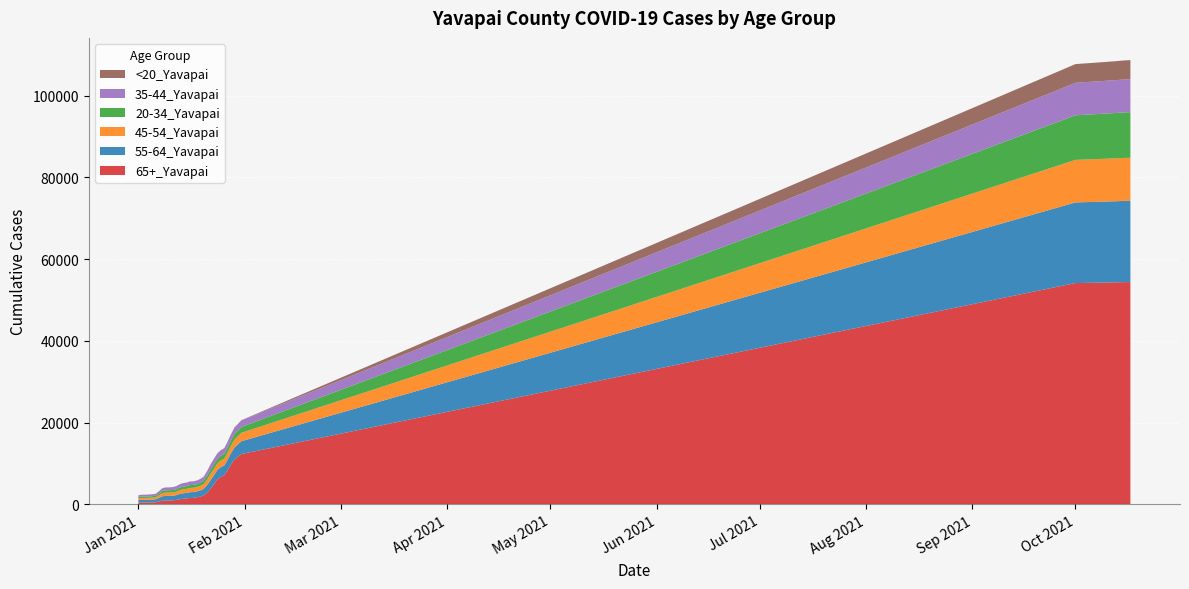

Reading left to right, what are all the values shown in this chart?

65+_Yavapai: 427	437	439	445	467	503	701	905	949	952	979	1069	1255	1368	1416	1561	1577	1726	1879	2155	2842	3776	4913	6104	6749	7105	8358	9744	10975	11609	12308	54140	54264	54293	54304	54316	54340	54360	54368	54374
55-64_Yavapai: 642	674	675	687	706	730	867	1077	1118	1118	1134	1181	1274	1346	1366	1413	1418	1438	1515	1609	1849	2102	2208	2285	2361	2407	2593	2794	2968	3054	3140	19730	19808	19823	19830	19840	19857	19869	19875	19879
45-54_Yavapai: 439	463	463	472	487	499	641	768	805	806	815	844	931	986	998	1042	1045	1058	1110	1175	1351	1526	1581	1605	1639	1668	1740	1848	1944	2001	2050	10407	10484	10487	10494	10501	10511	10519	10524	10534
20-34_Yavapai: 312	332	332	341	348	356	439	532	565	566	575	594	638	671	686	707	709	716	750	792	915	1051	1091	1107	1130	1141	1215	1265	1344	1393	1431	10907	11051	11067	11077	11092	11109	11129	11140	11154
35-44_Yavapai: 412	445	447	452	460	467	566	670	699	700	708	733	781	826	837	869	871	874	928	978	1135	1269	1325	1342	1366	1378	1431	1501	1559	1585	1612	7950	8020	8031	8034	8039	8052	8059	8064	8072
<20_Yavapai: 8	8	8	8	8	9	10	12	12	12	13	13	14	16	16	18	19	20	21	21	22	24	27	28	28	28	29	36	41	42	44	4574	4617	4623	4633	4647	4650	4657	4667	4671